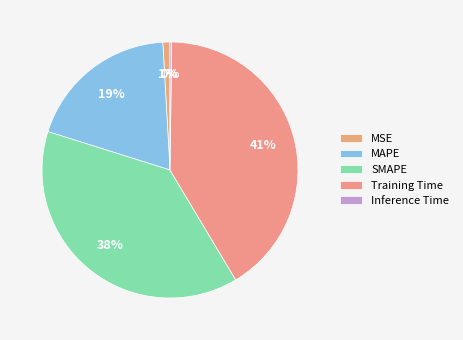

To the nearest percent, what is the combined percentage of Inference Time and MSE?

1%